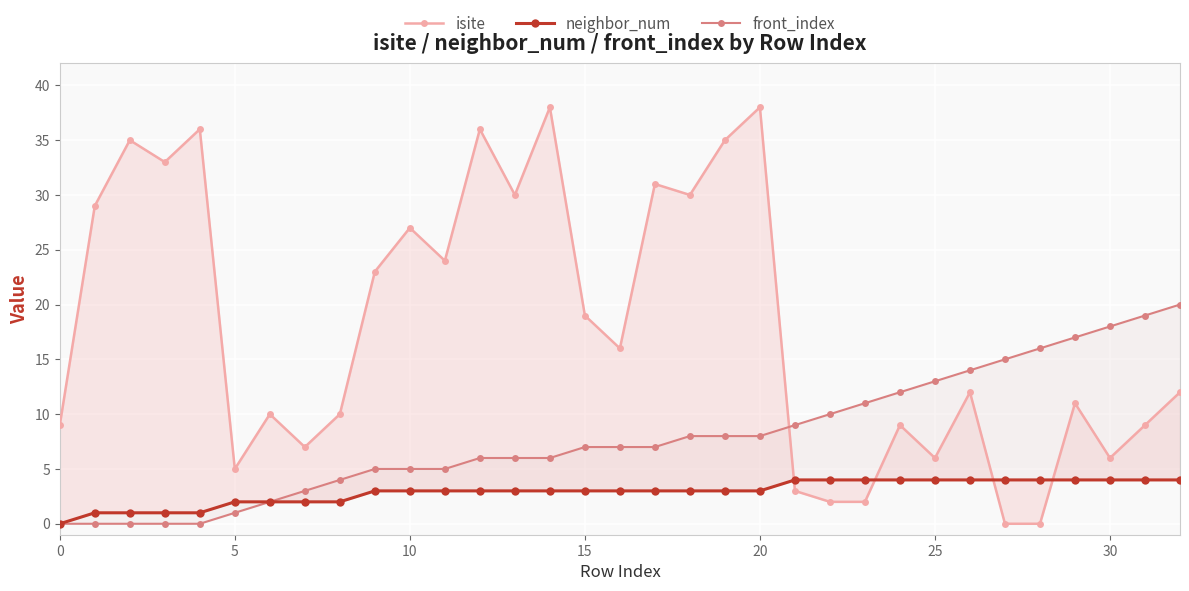

How many distinct data groups are displayed?

3